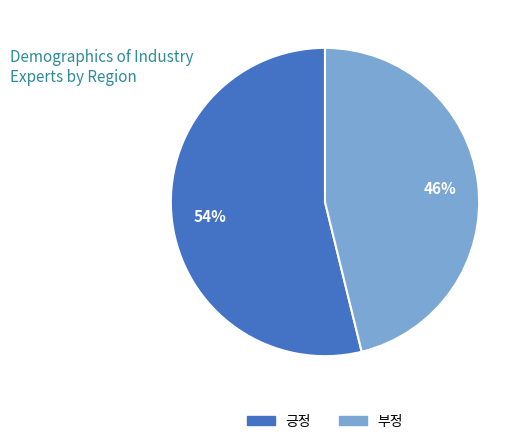

How many segments does this pie chart have?

2